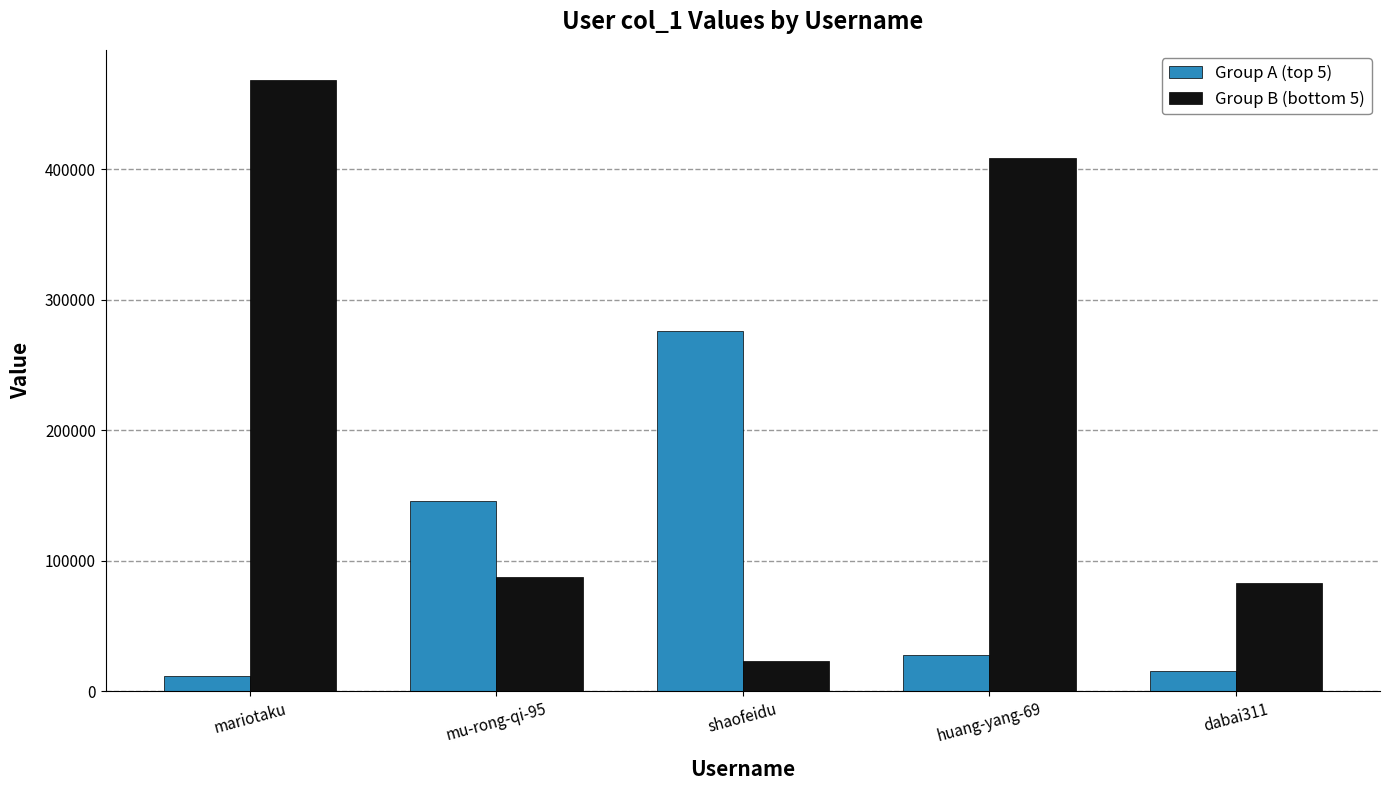

At which label is Group A (top 5) closest to 143881?

mu-rong-qi-95